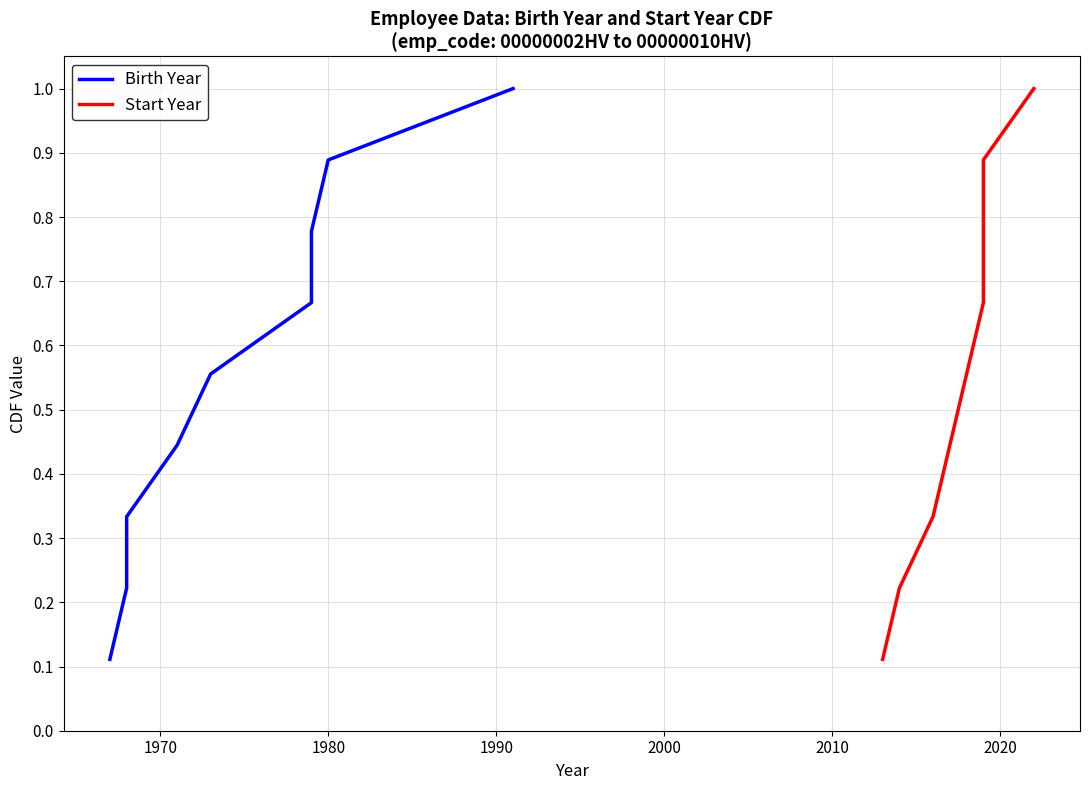

Rank the series at 2020 from highest to lowest value.

Birth Year, Start Year